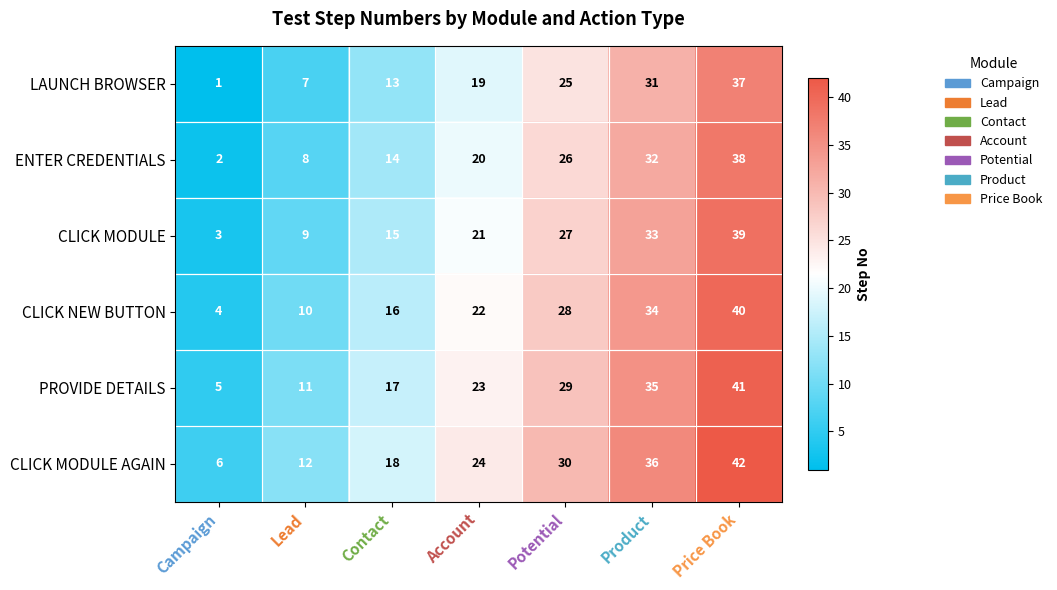

How many categories are shown in the chart?

7